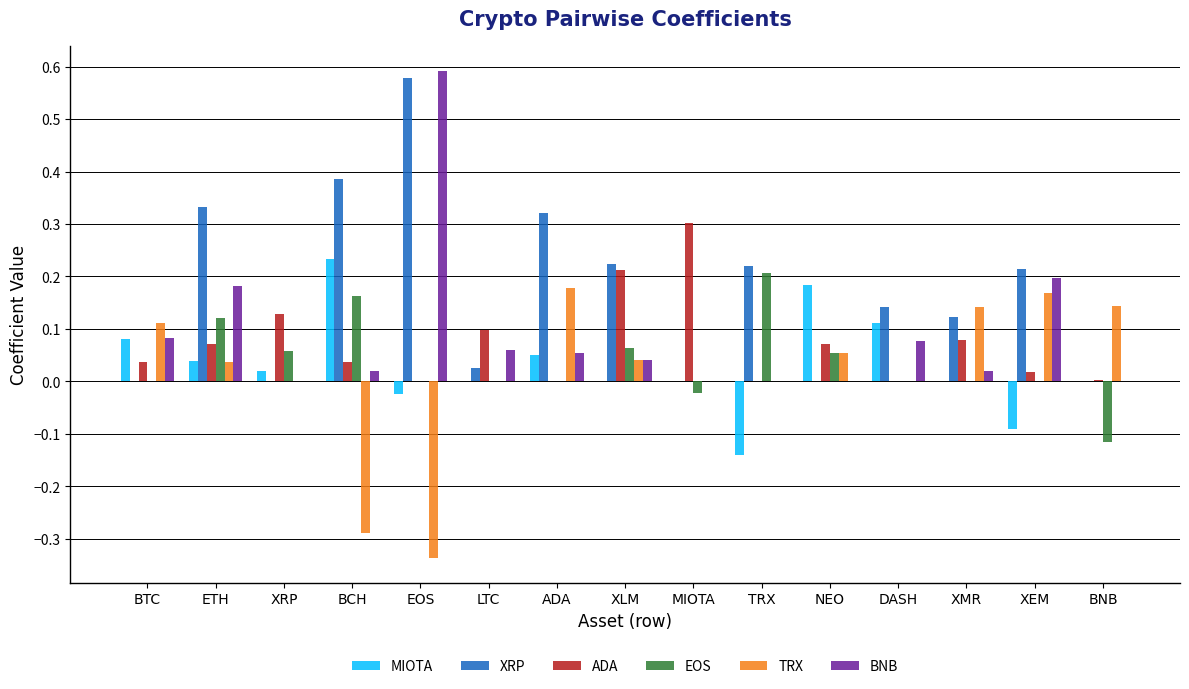

Which series has the largest total across all categories?

XRP